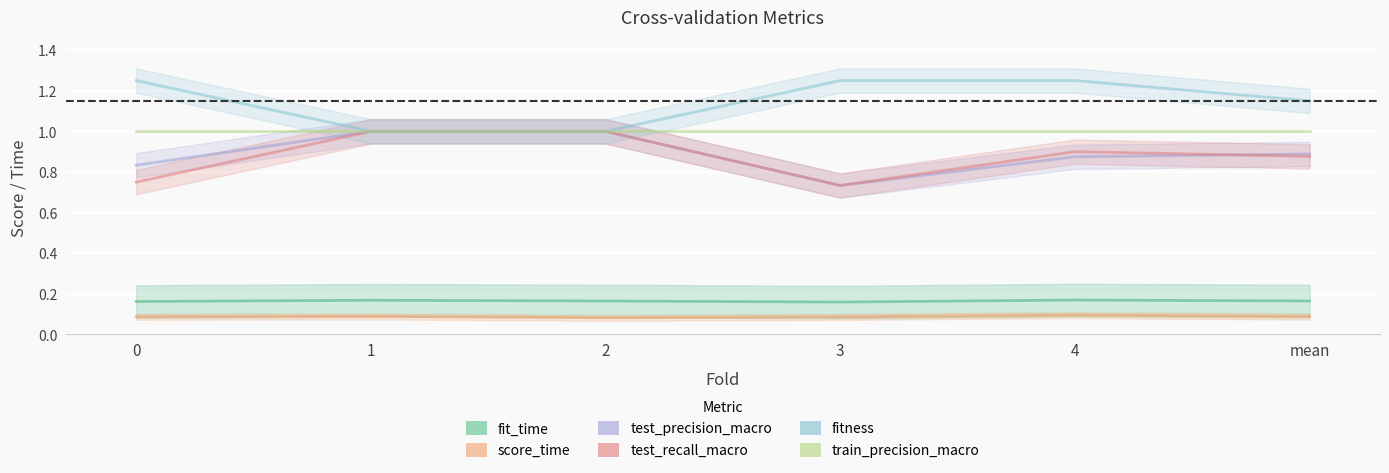

What is the sum of all train_precision_macro values?

6.0